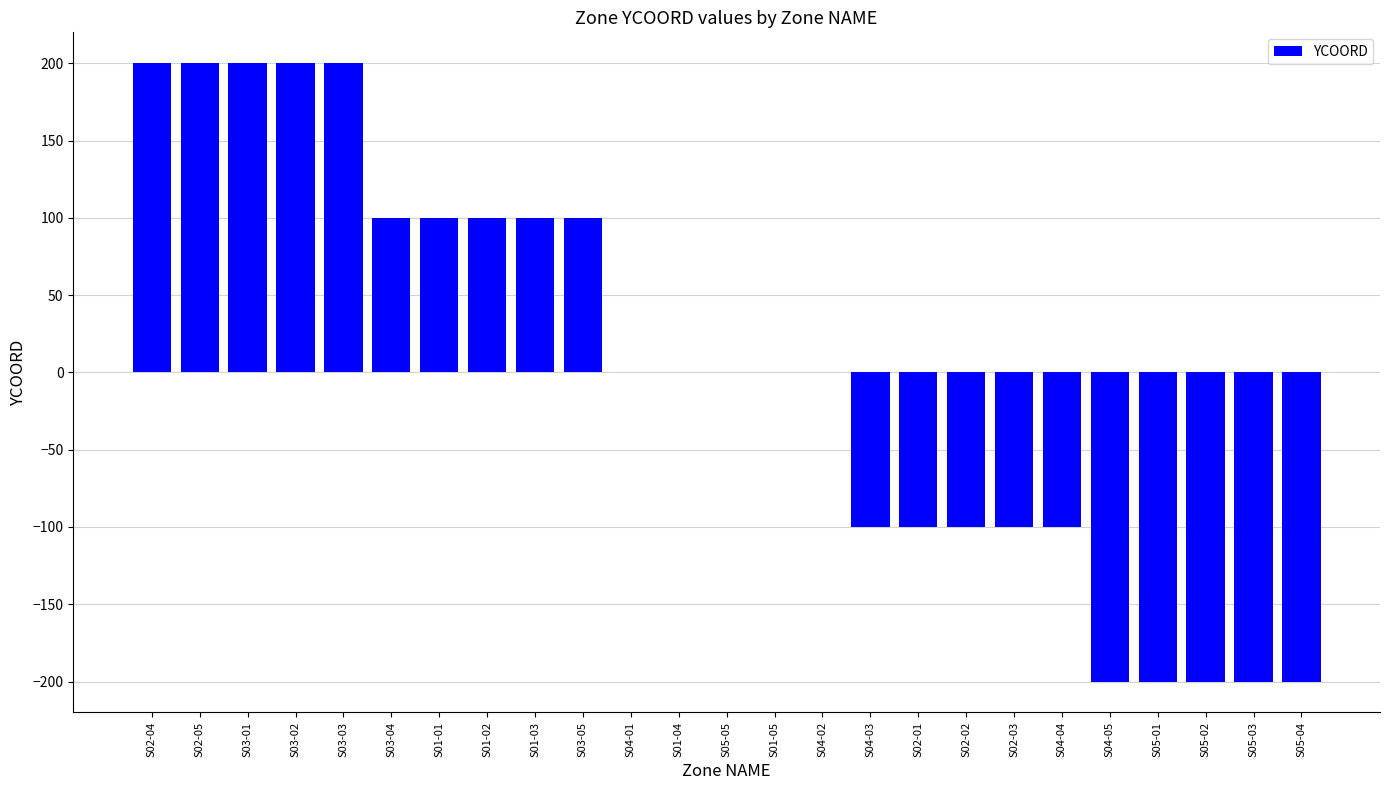

What is the maximum value shown in the chart?

200